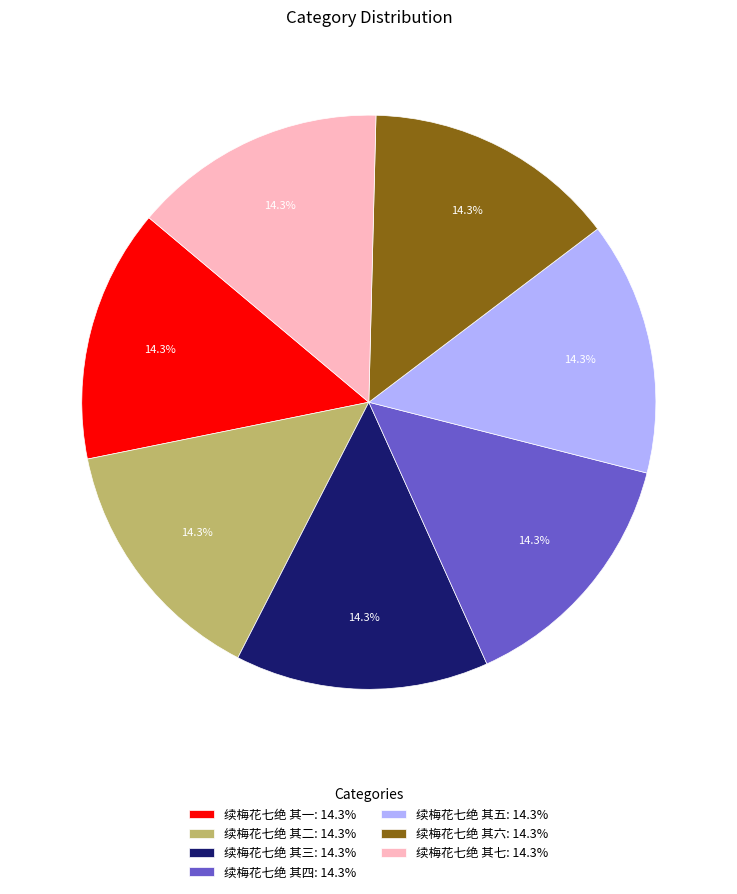

Is 续梅花七绝 其七 the majority of the pie?

No